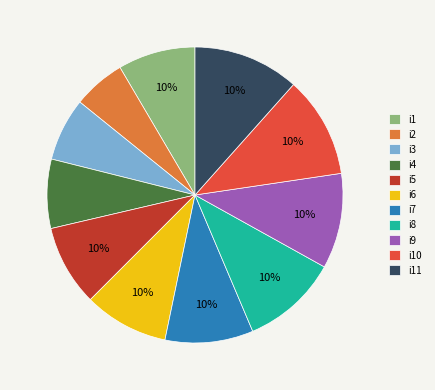

Is it true that i7 is 10% of the pie?

True